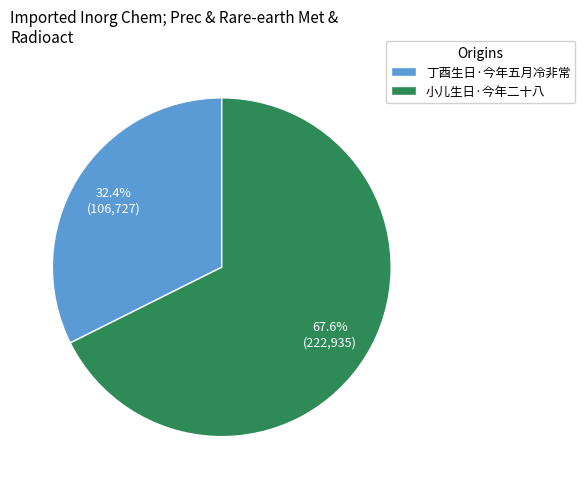

Which category has the smallest portion of the pie?

丁酉生日·今年五月冷非常